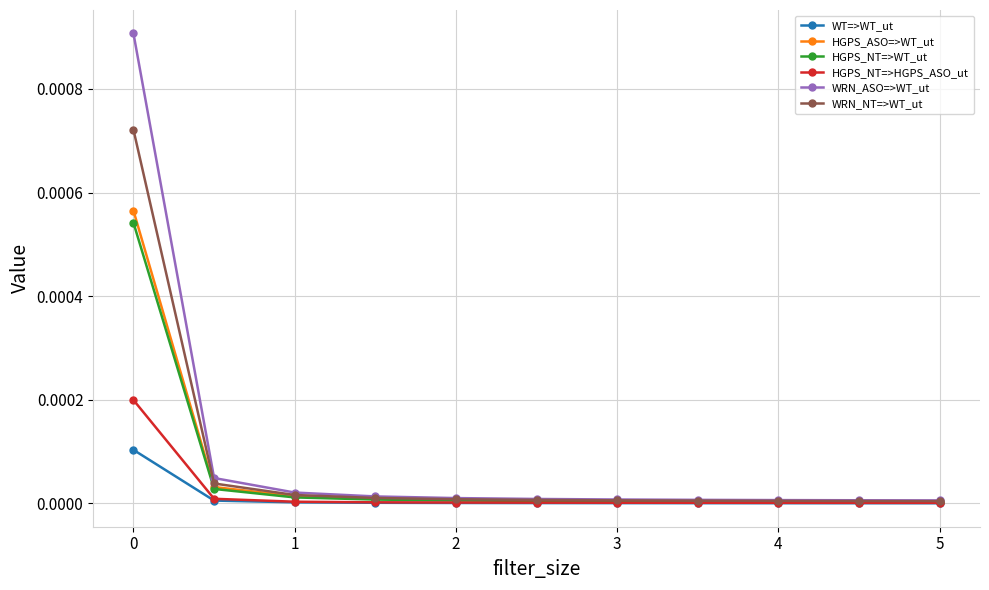

Which series has the largest range (max minus min)?

WRN_ASO=>WT_ut